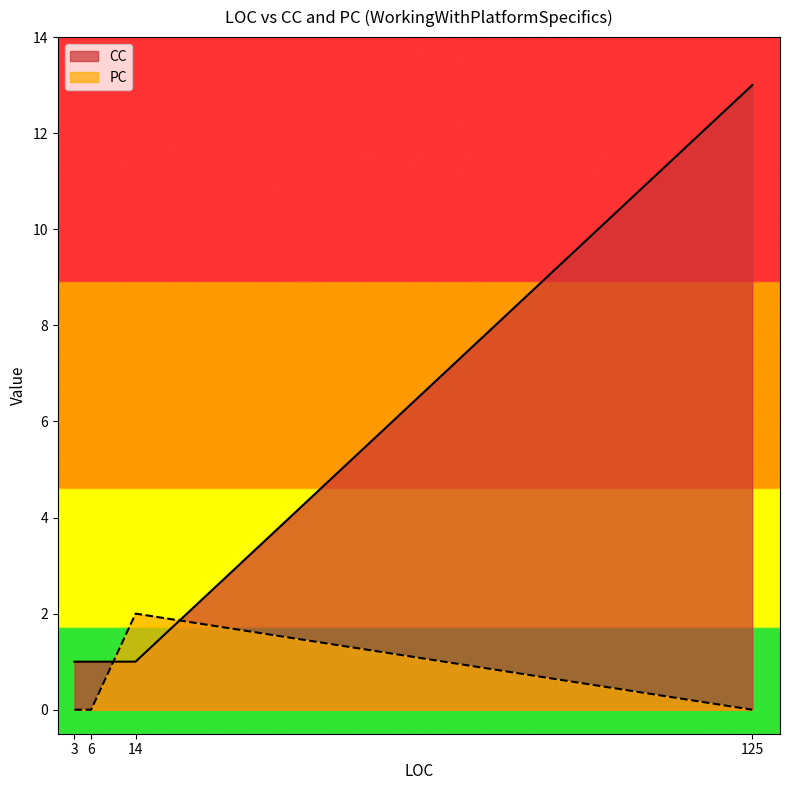

What is the maximum value shown in the chart?

13